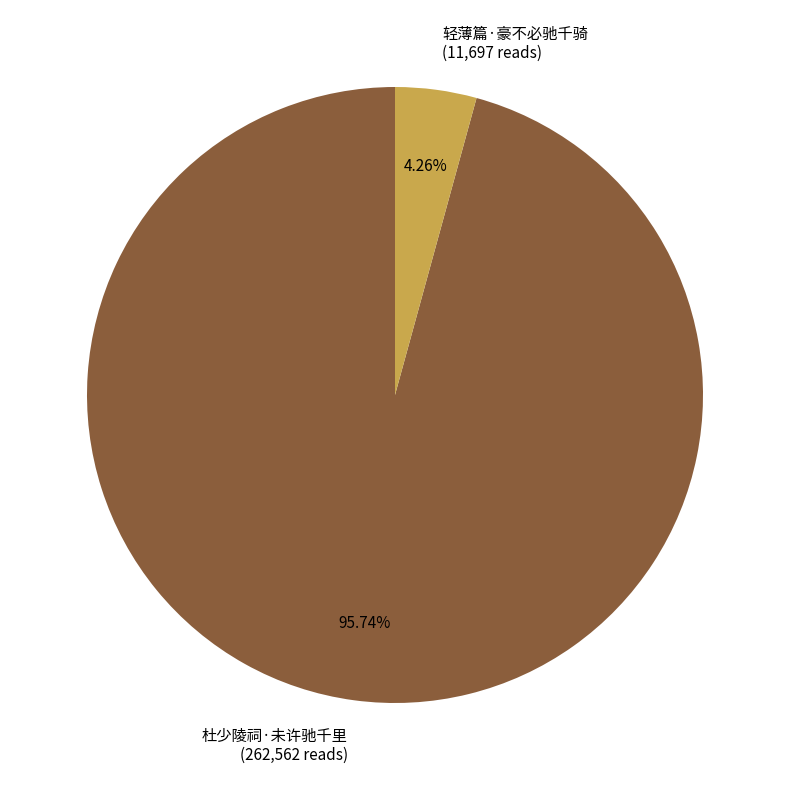

Is it true that 轻薄篇·豪不必驰千骑 is 4% of the pie?

True